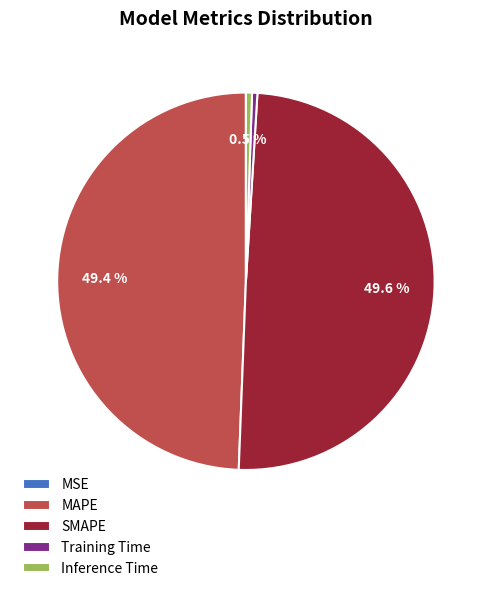

How much of the chart is everything except SMAPE?

50.4%